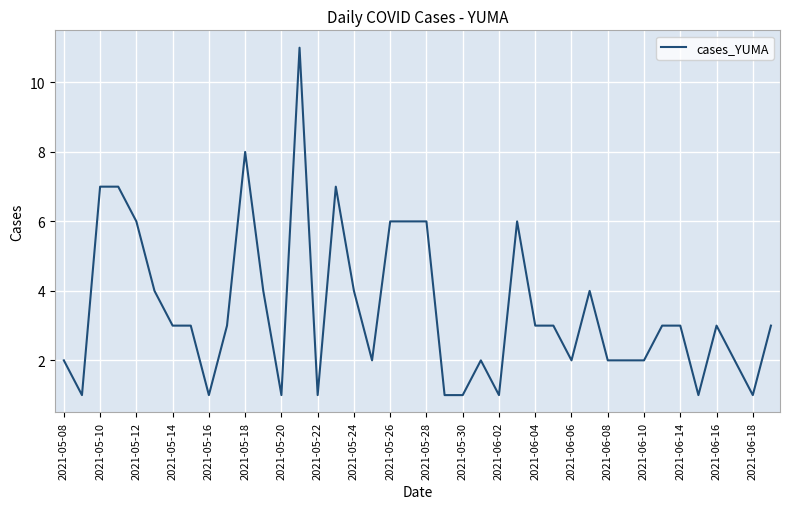

What is the greatest value displayed?

11